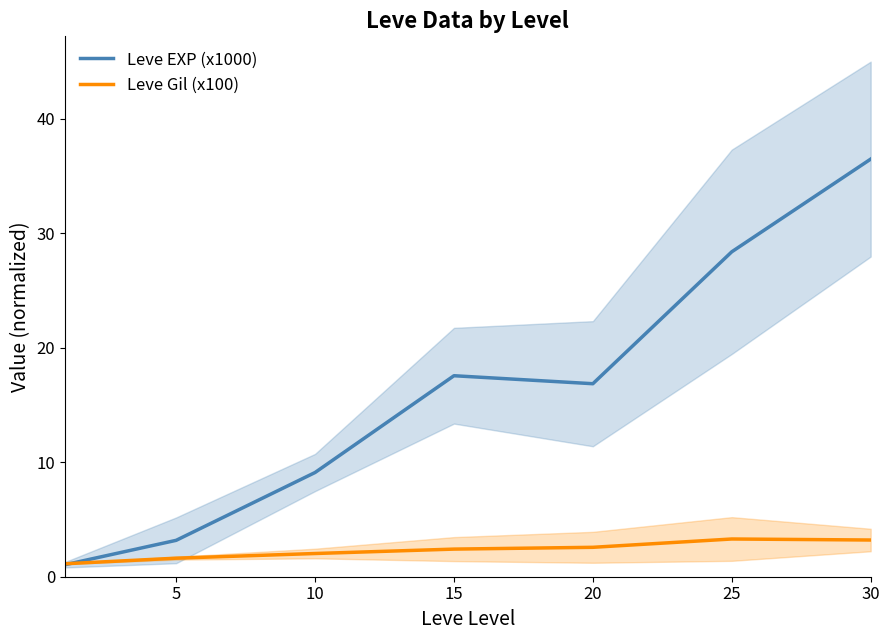

What is the average value of the Leve EXP (x1000) series?

16.1